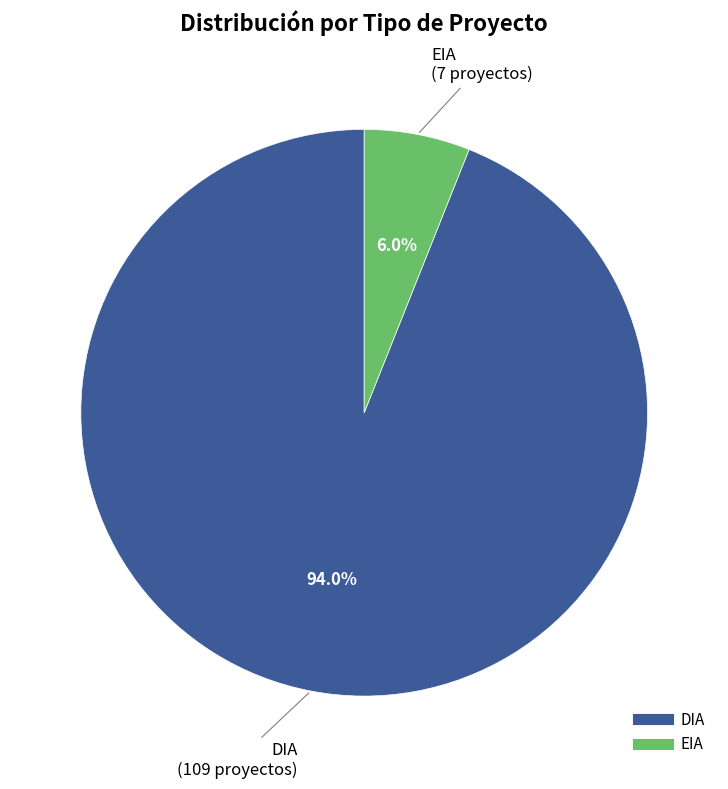

The DIA slice represents 99% of the pie. True or false?

False